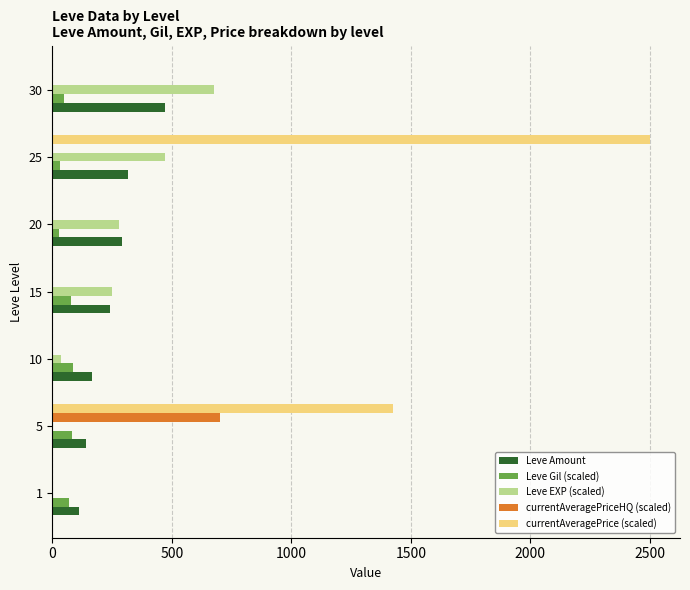

At which category is the sum across all series the highest?

25